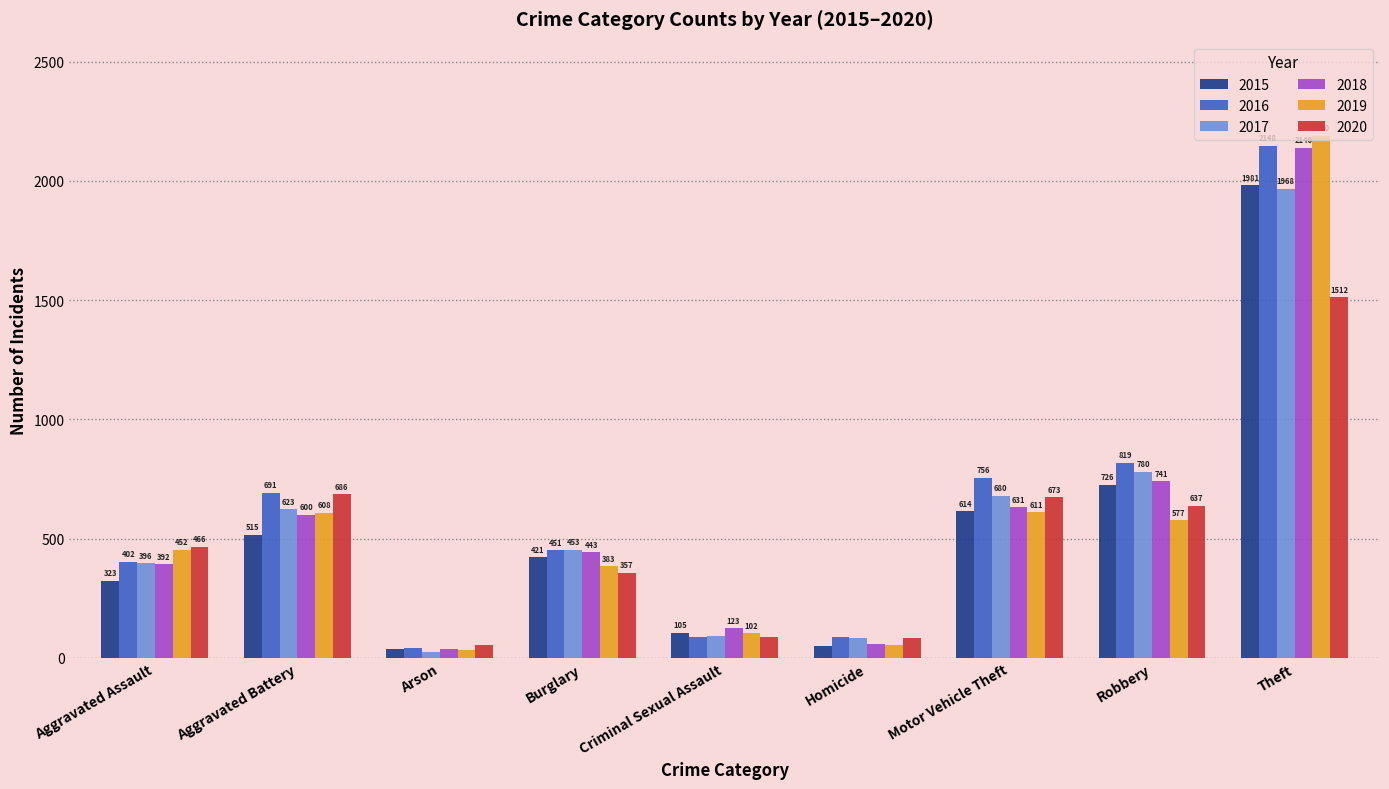

How many bars are there in each group?

6